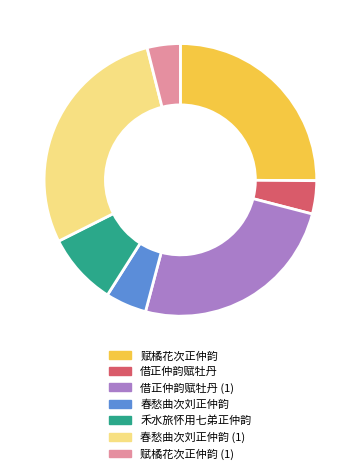

Do 禾水旅怀用七弟正仲韵 and 春愁曲次刘正仲韵 together represent more than half of the pie?

No